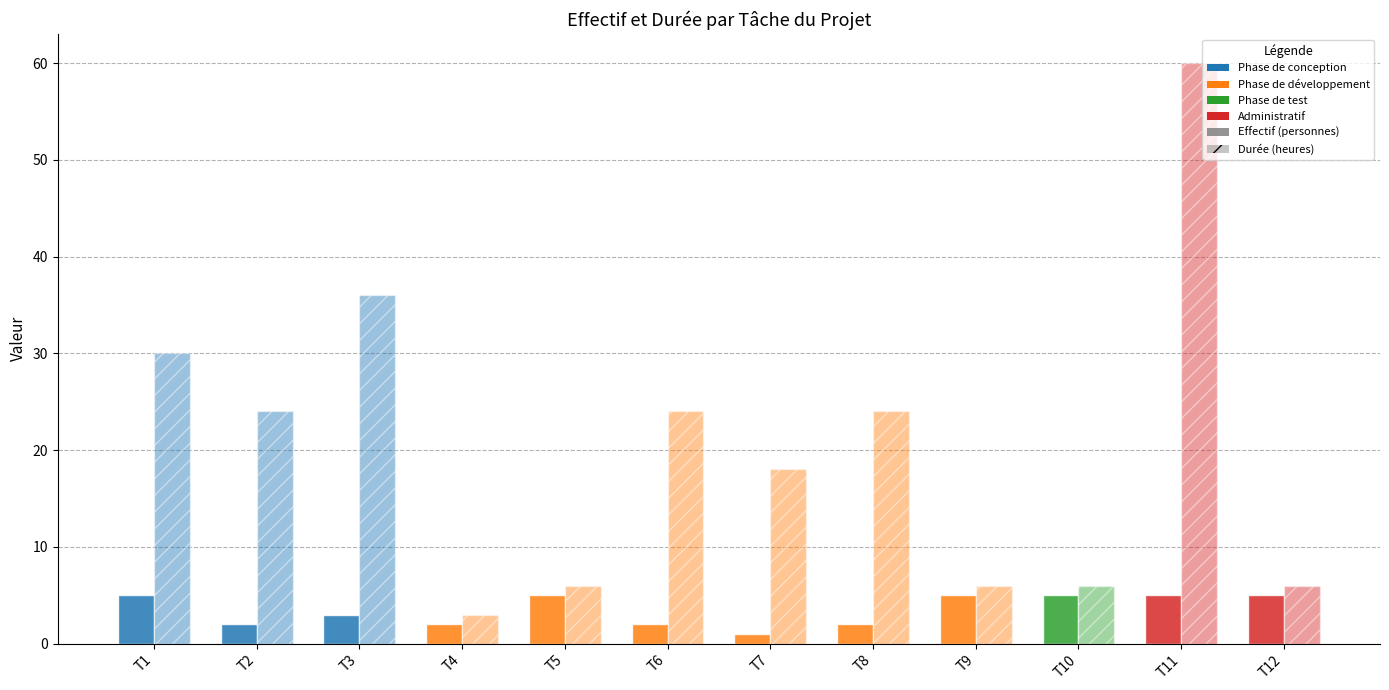

Count the number of data series in this chart.

2